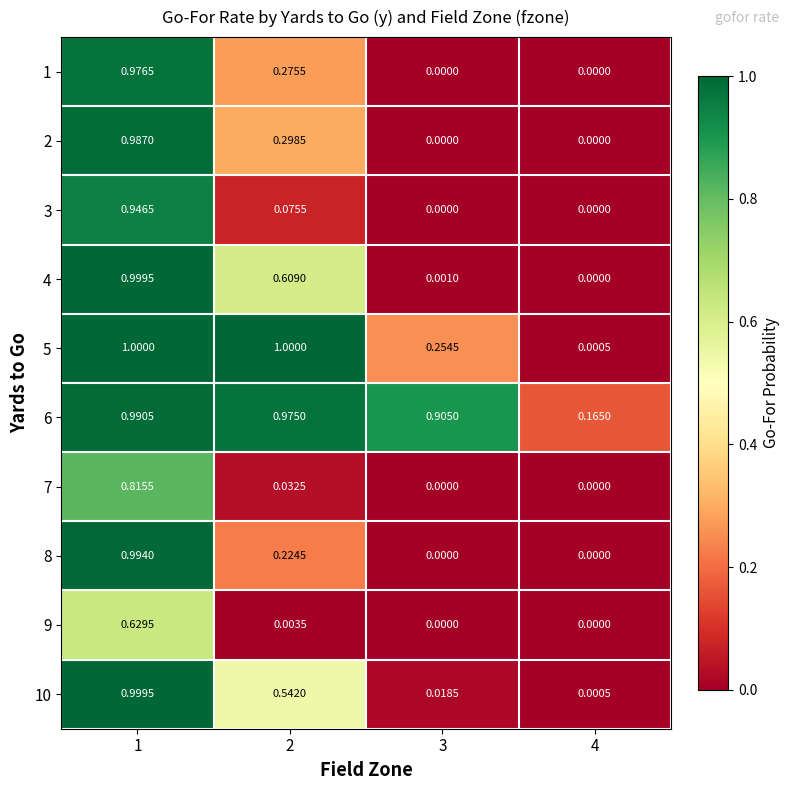

Is the value of 4 at 2 greater than the value of 2 at 4?

Yes